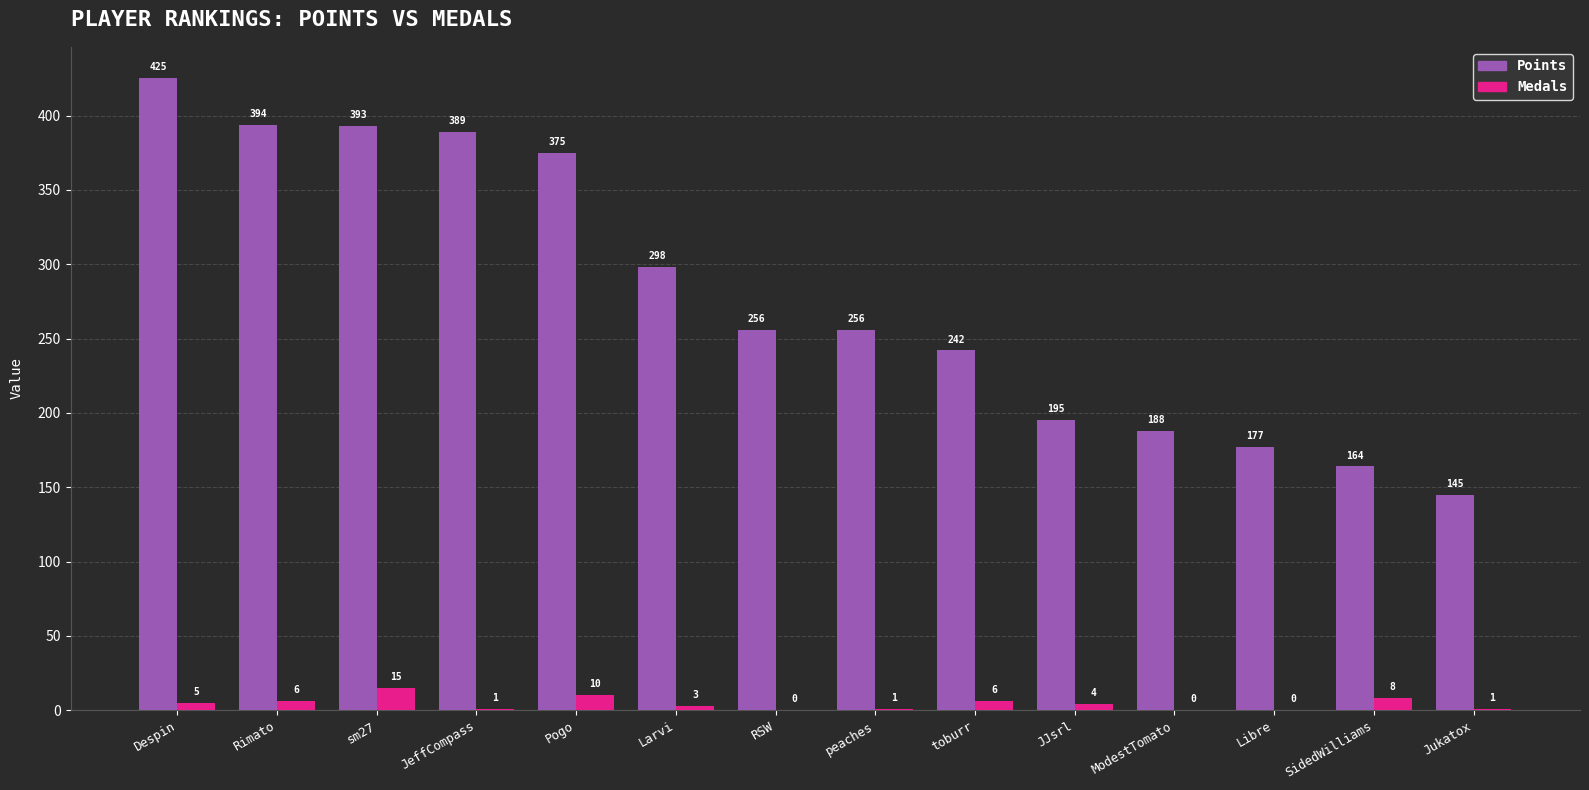

Which series has the widest spread of values?

Points